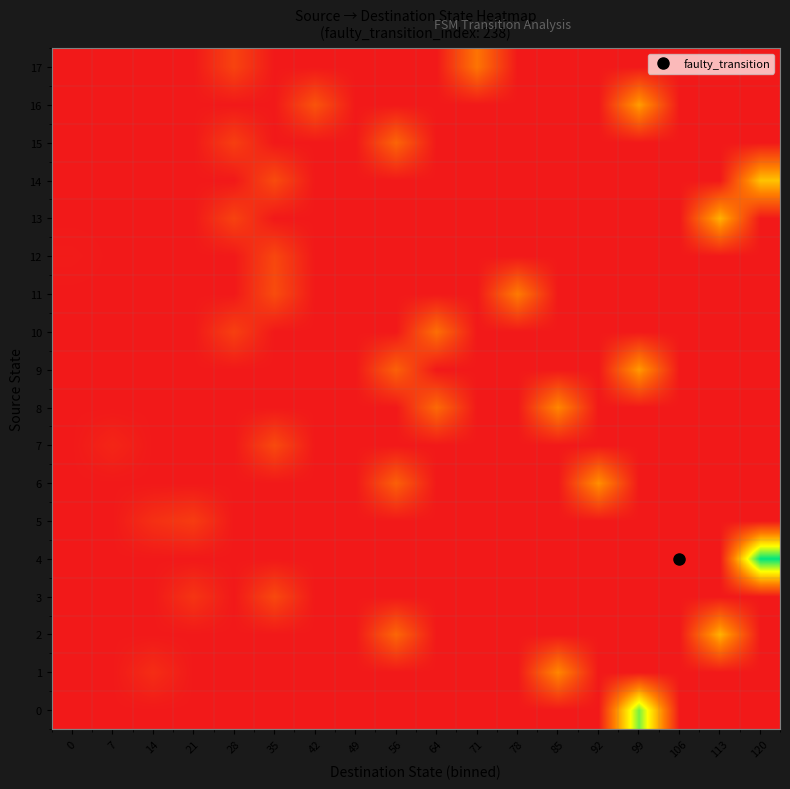

Rank the series by their maximum value, from lowest to highest.

5, 12, 3, 7, 15, 10, 17, 11, 1, 8, 6, 9, 16, 2, 13, 14, 0, 4